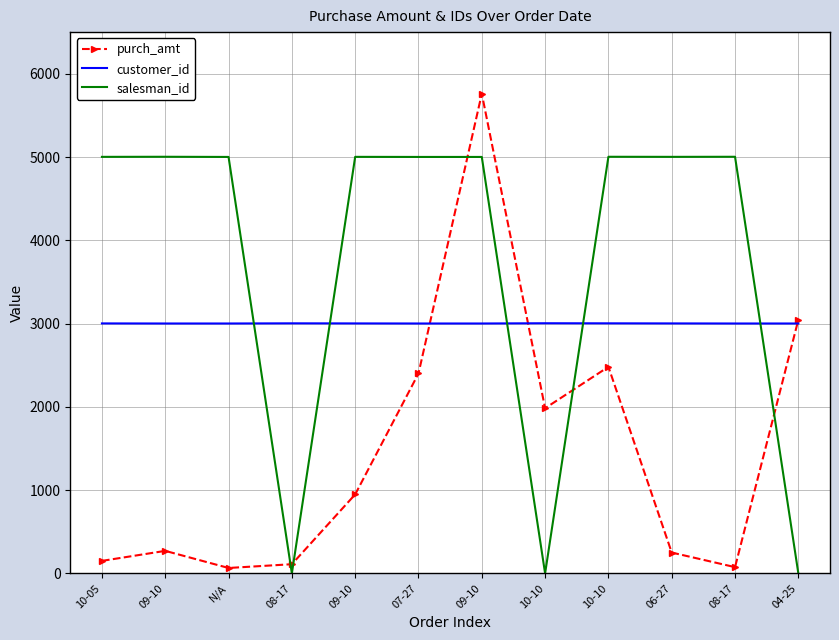

What are all the series names shown in the legend?

purch_amt, customer_id, salesman_id